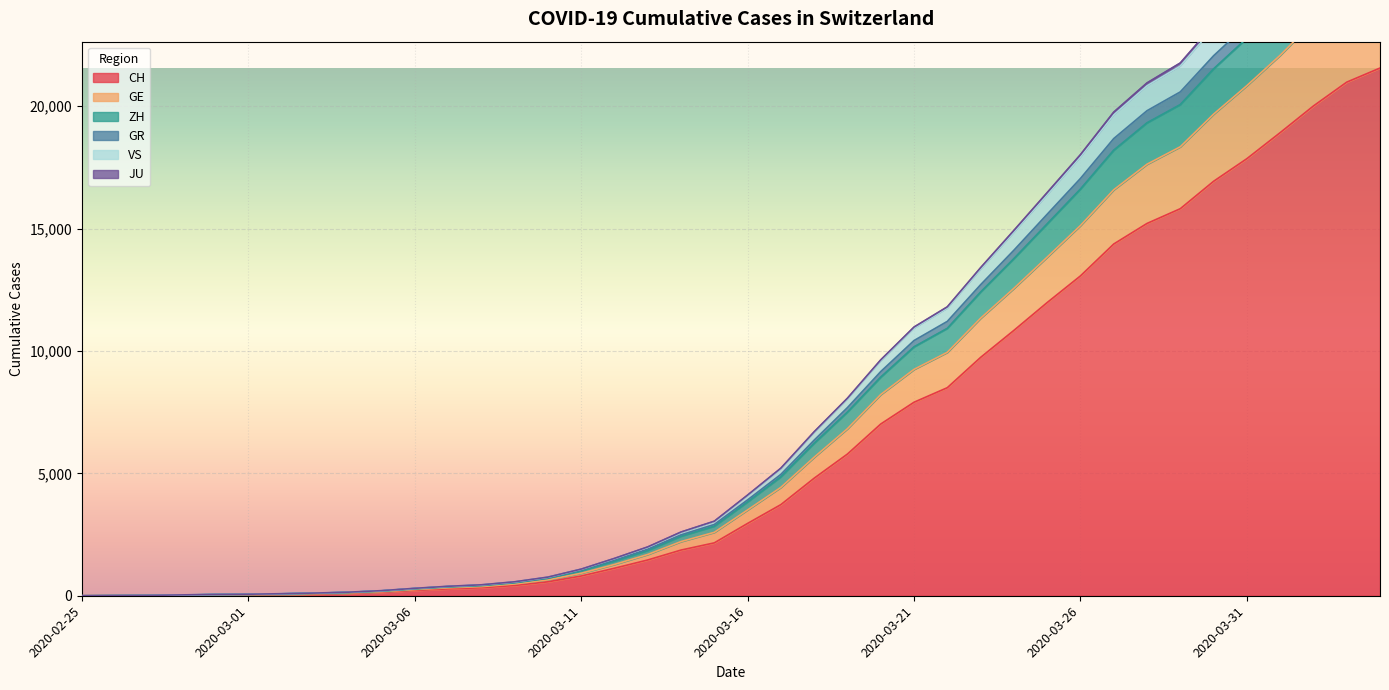

Rank the categories by ZH value from highest to lowest.

2020-04-04, 2020-04-03, 2020-04-02, 2020-04-01, 2020-03-31, 2020-03-30, 2020-03-29, 2020-03-28, 2020-03-27, 2020-03-26, 2020-03-25, 2020-03-24, 2020-03-23, 2020-03-22, 2020-03-21, 2020-03-20, 2020-03-19, 2020-03-18, 2020-03-17, 2020-03-16, 2020-03-15, 2020-03-14, 2020-03-13, 2020-03-12, 2020-03-11, 2020-03-10, 2020-03-09, 2020-03-08, 2020-03-07, 2020-03-06, 2020-03-05, 2020-03-04, 2020-03-03, 2020-03-02, 2020-03-01, 2020-02-29, 2020-02-28, 2020-02-27, 2020-02-26, 2020-02-25